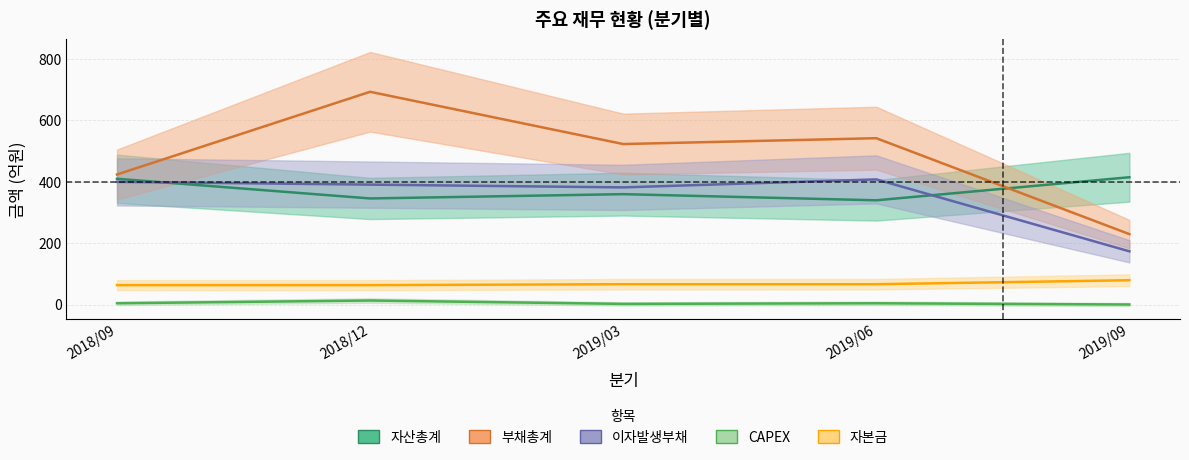

What is the value of the 자산총계 point at the 2nd from the left?

345